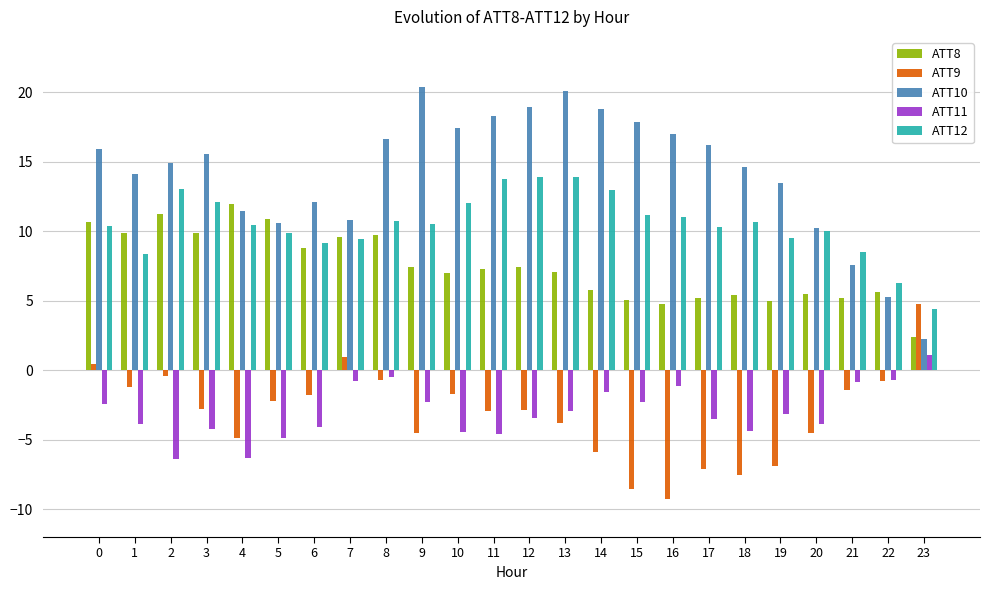

What is the sum of all ATT11 values?

-71.4